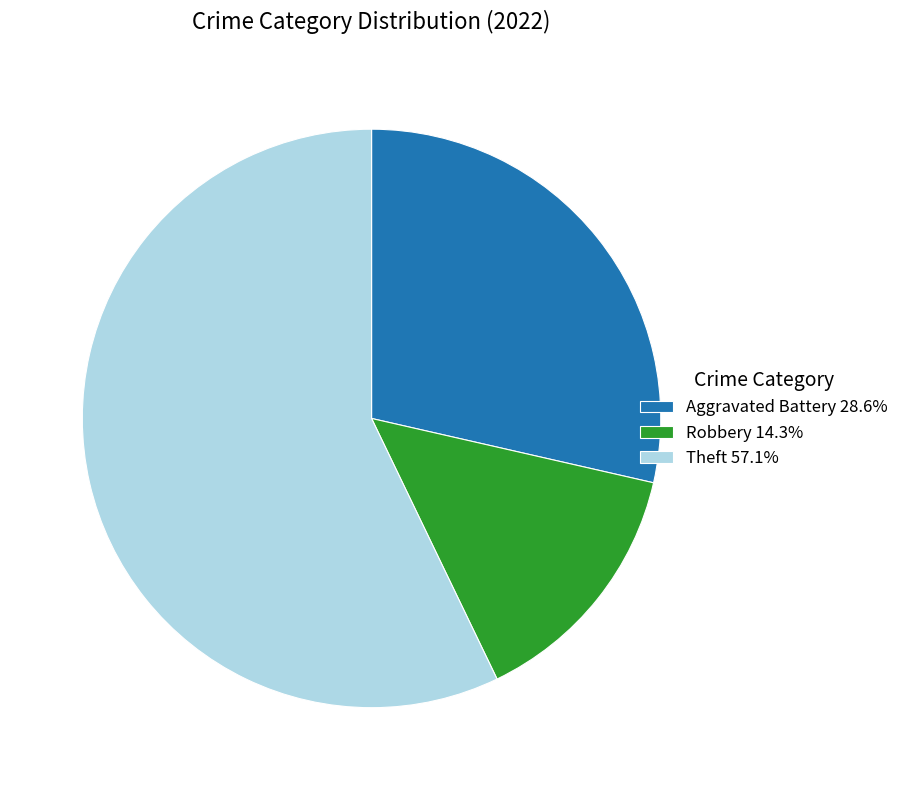

Approximately how many times larger is the value at Theft 57.1% compared to Aggravated Battery 28.6%?

2.0